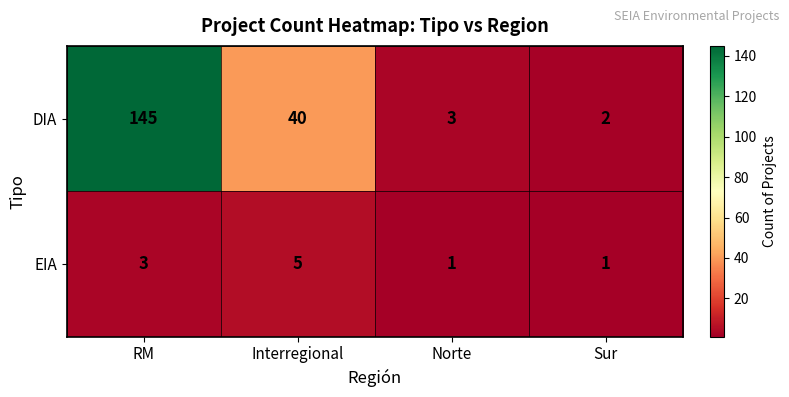

Is it true that EIA equals 3 at RM?

True